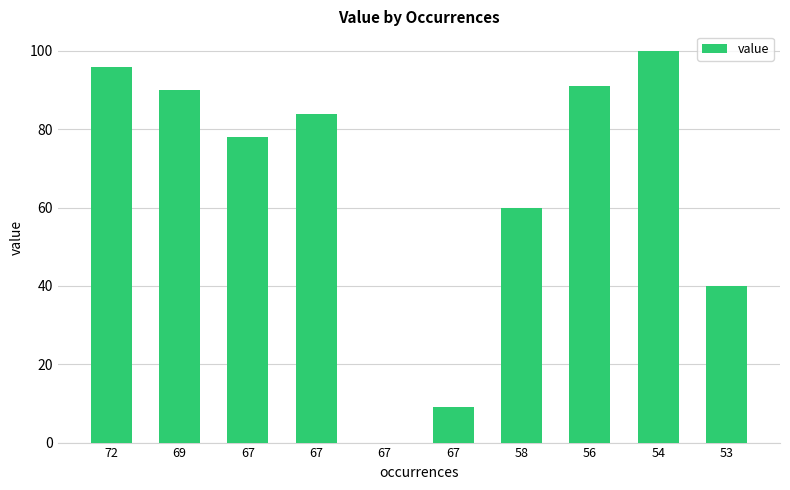

How many distinct data groups are displayed?

1